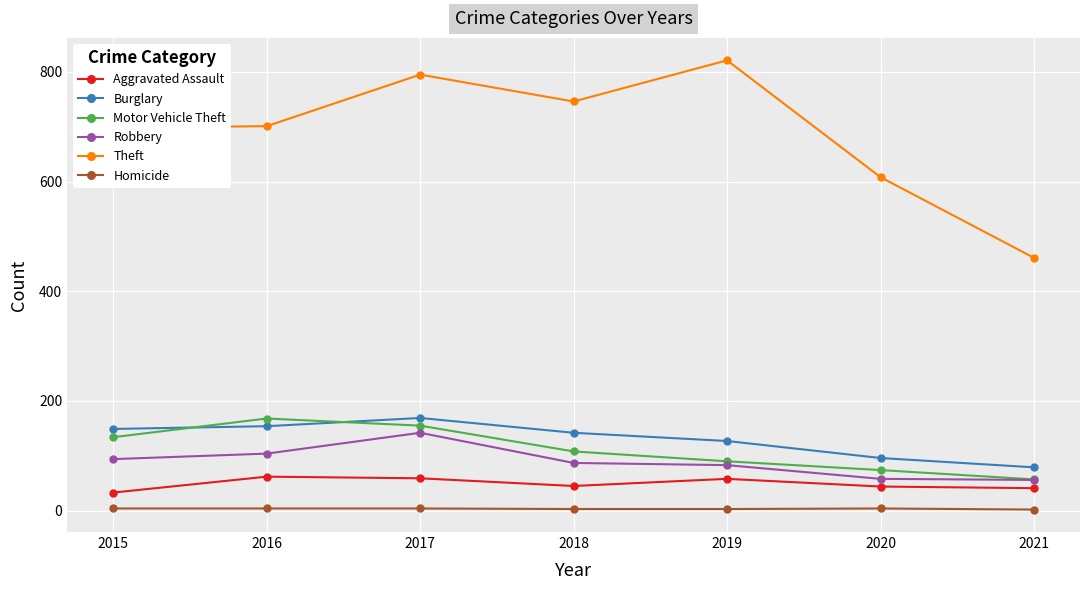

At 2020, list the series in order from largest to smallest.

Theft, Burglary, Motor Vehicle Theft, Robbery, Aggravated Assault, Homicide